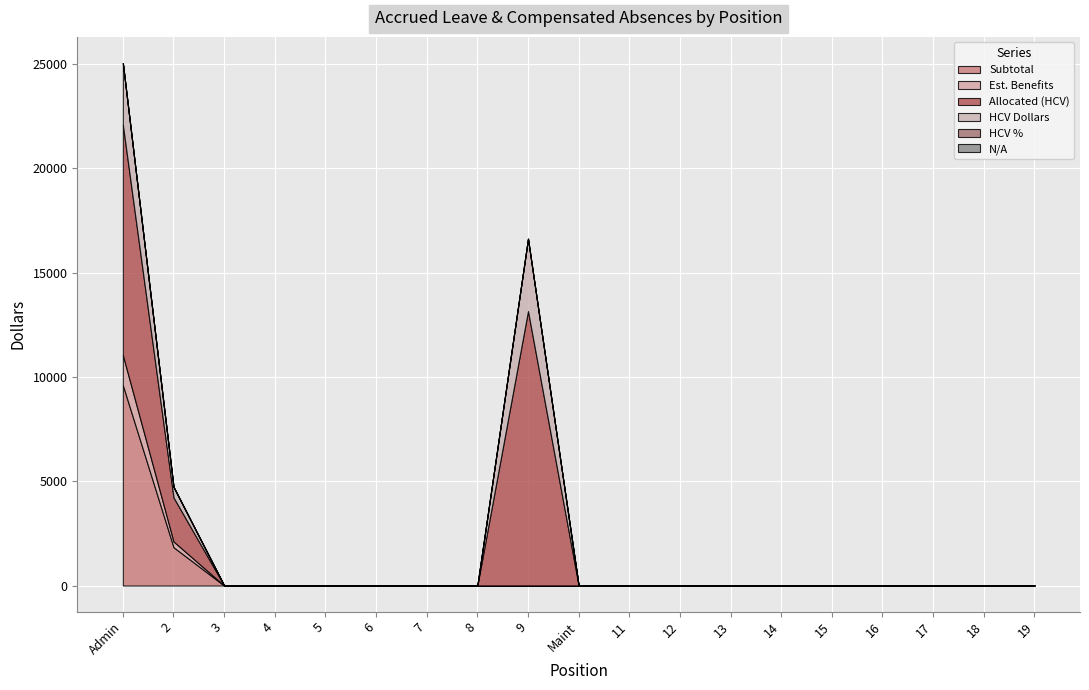

What is the label of the 16th point from the right?

4